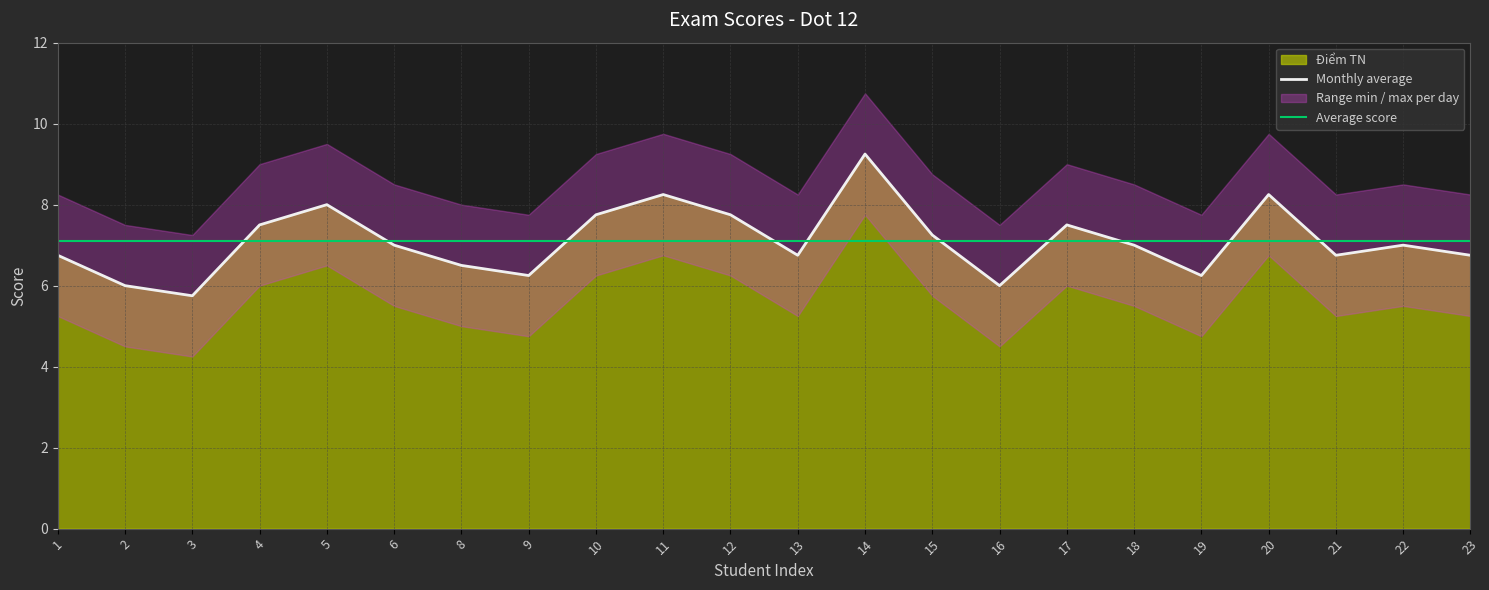

True or false: there are more than 1 points higher than both neighbors.

True